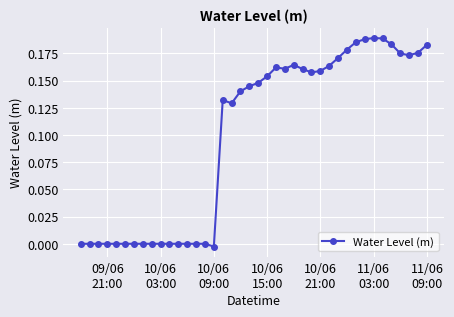

At which label is the value closest to 0?

09/06
21:00